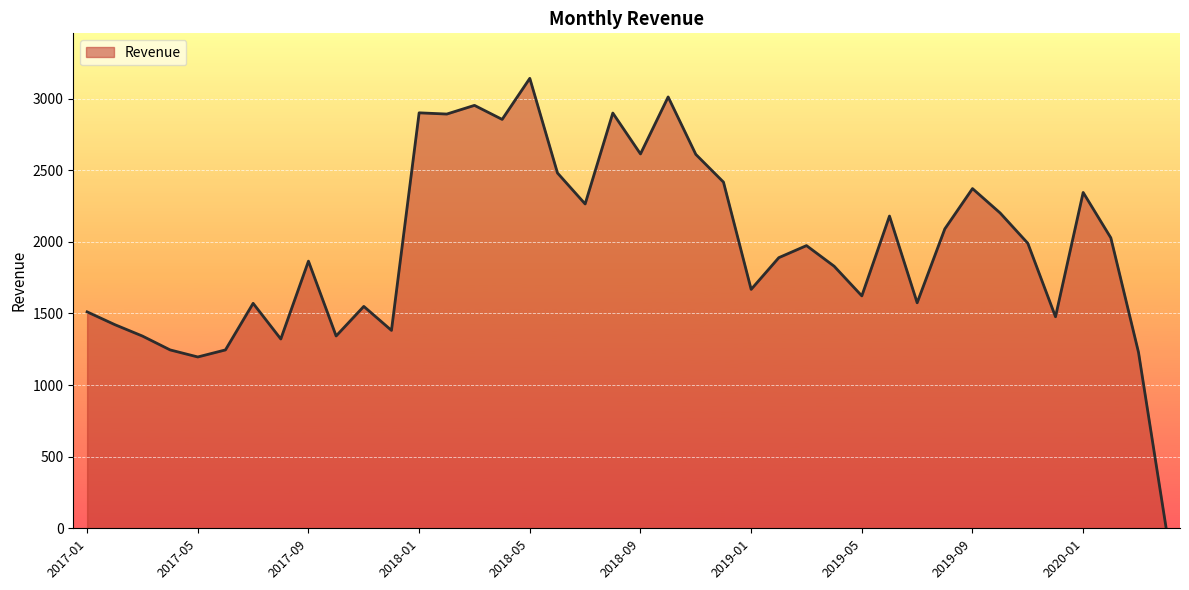

How many values exceed 1973?

20